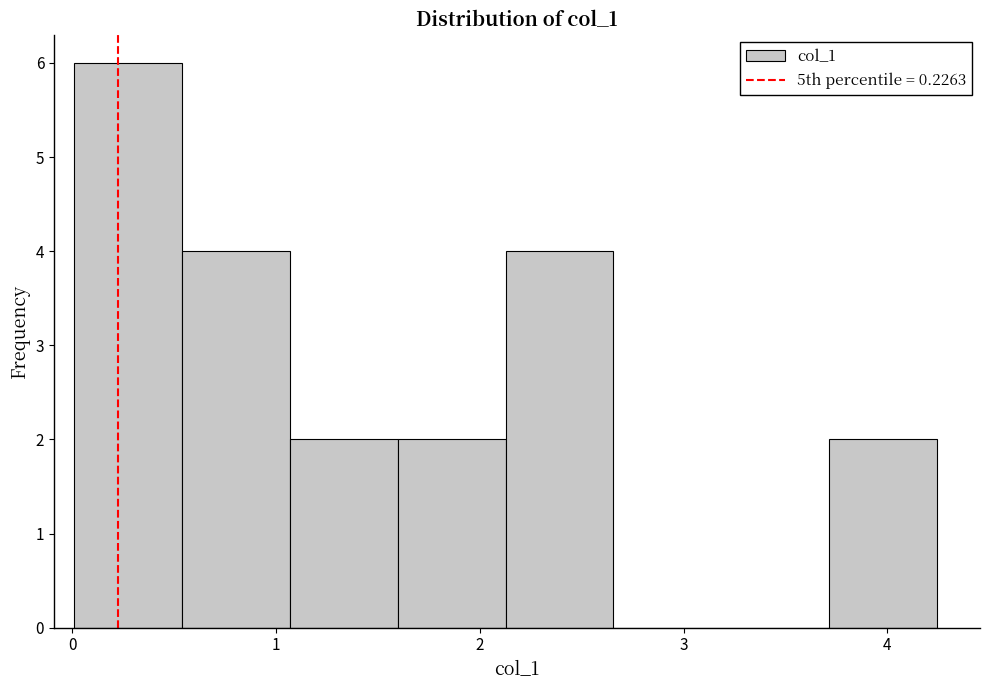

Reading left to right, transcribe this chart: for each bar, give the range it covers on the x-axis and its height. Neither the bar edges nor the heights are printed on the chart, so give them approximately, as read against the axes.

0.0 to 0.5: 6
0.5 to 1.1: 4
1.1 to 1.6: 2
1.6 to 2.1: 2
2.1 to 2.7: 4
2.7 to 3.2: 0
3.2 to 3.7: 0
3.7 to 4.2: 2